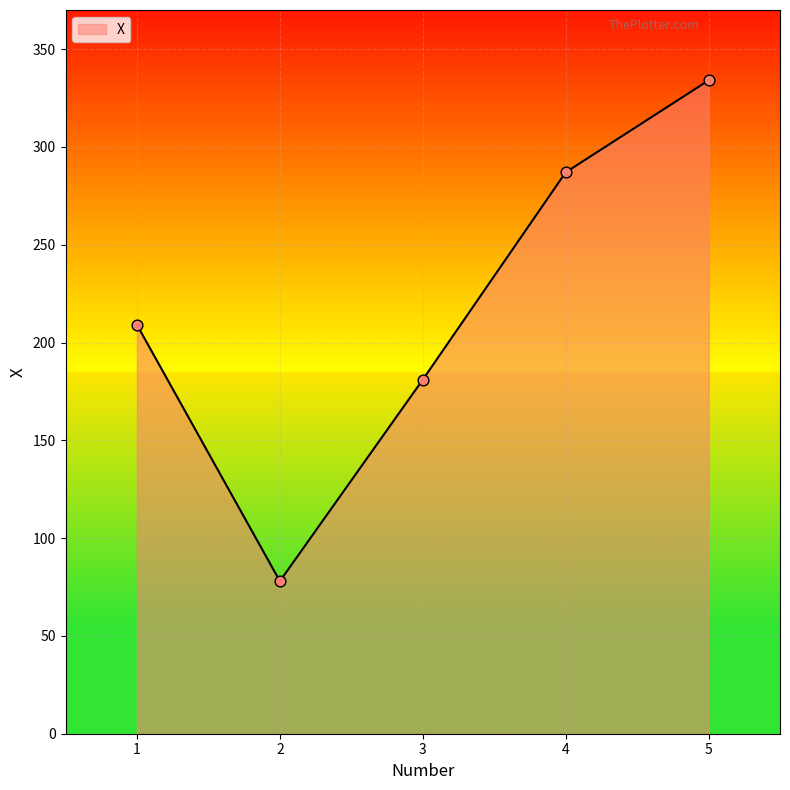

Between 4 and 1, which is larger?

4